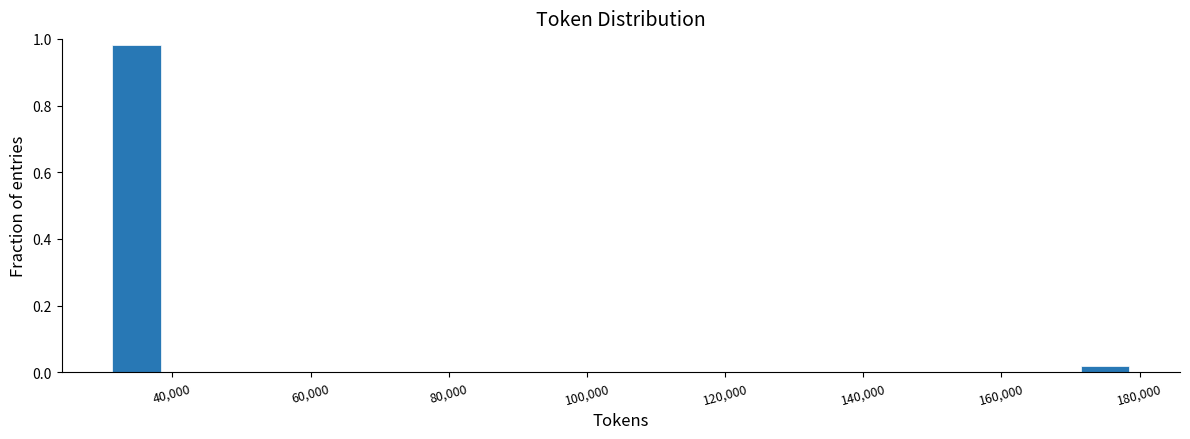

Read against the x-axis, roughly where is the centre of the tallest bar?

34000